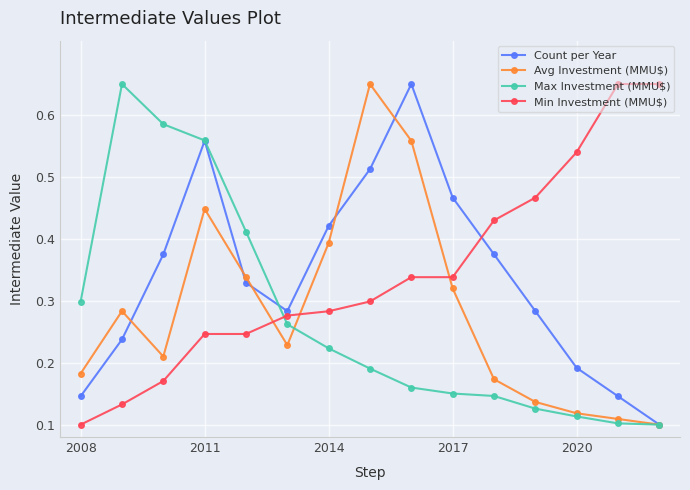

At how many categories does at least one series exceed 0?

15